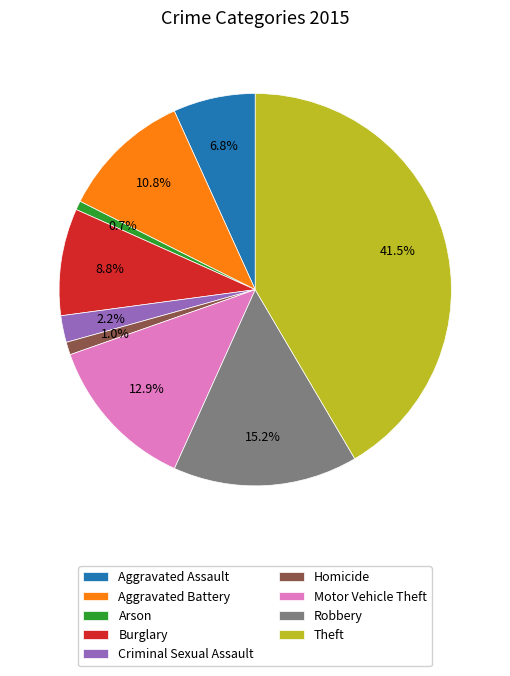

Between Homicide and Criminal Sexual Assault, which is larger?

Criminal Sexual Assault